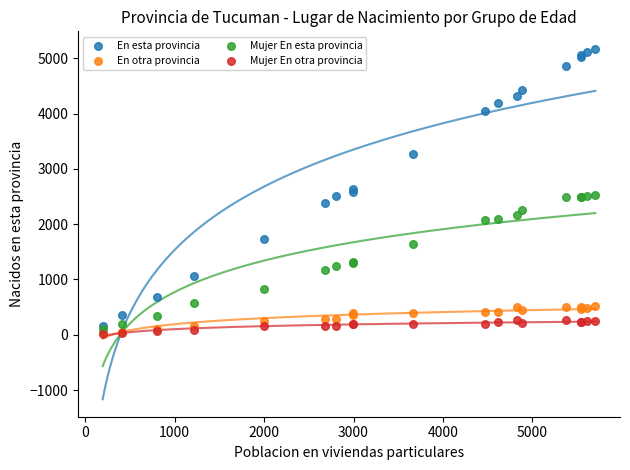

Which series has the widest spread of Y values?

En esta provincia